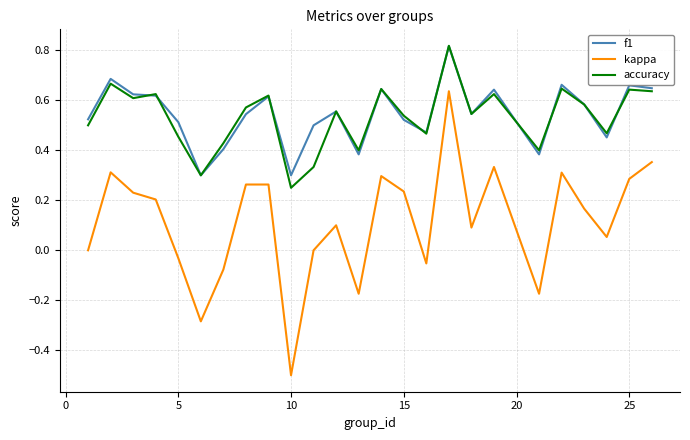

What are all the series names shown in the legend?

f1, kappa, accuracy